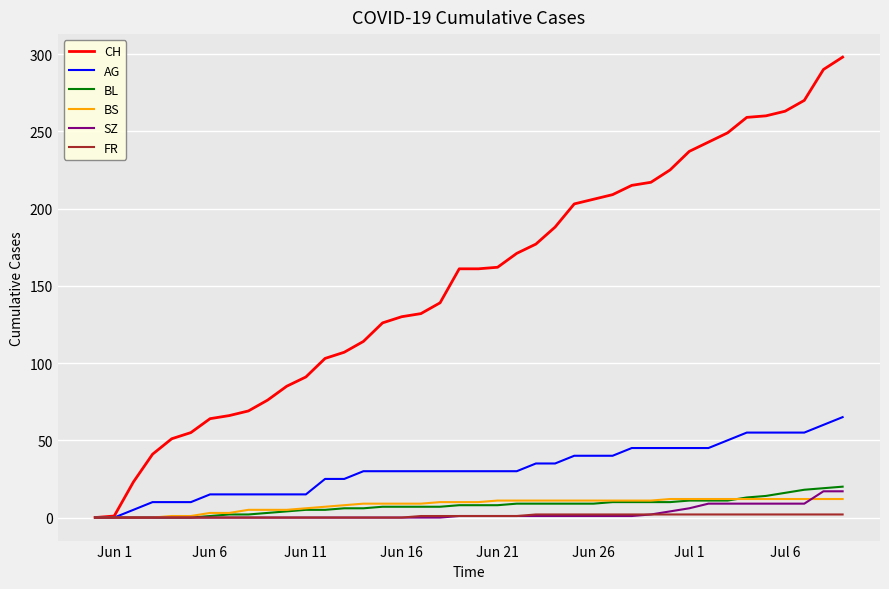

Which series has the largest total across all categories?

CH